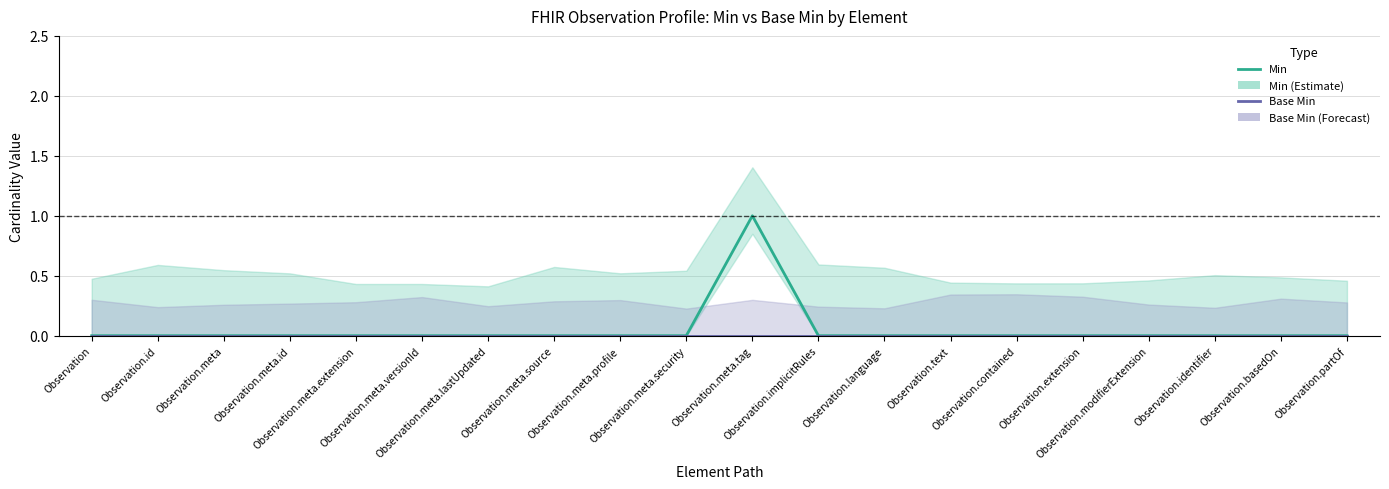

At which label is Min closest to 0?

Observation